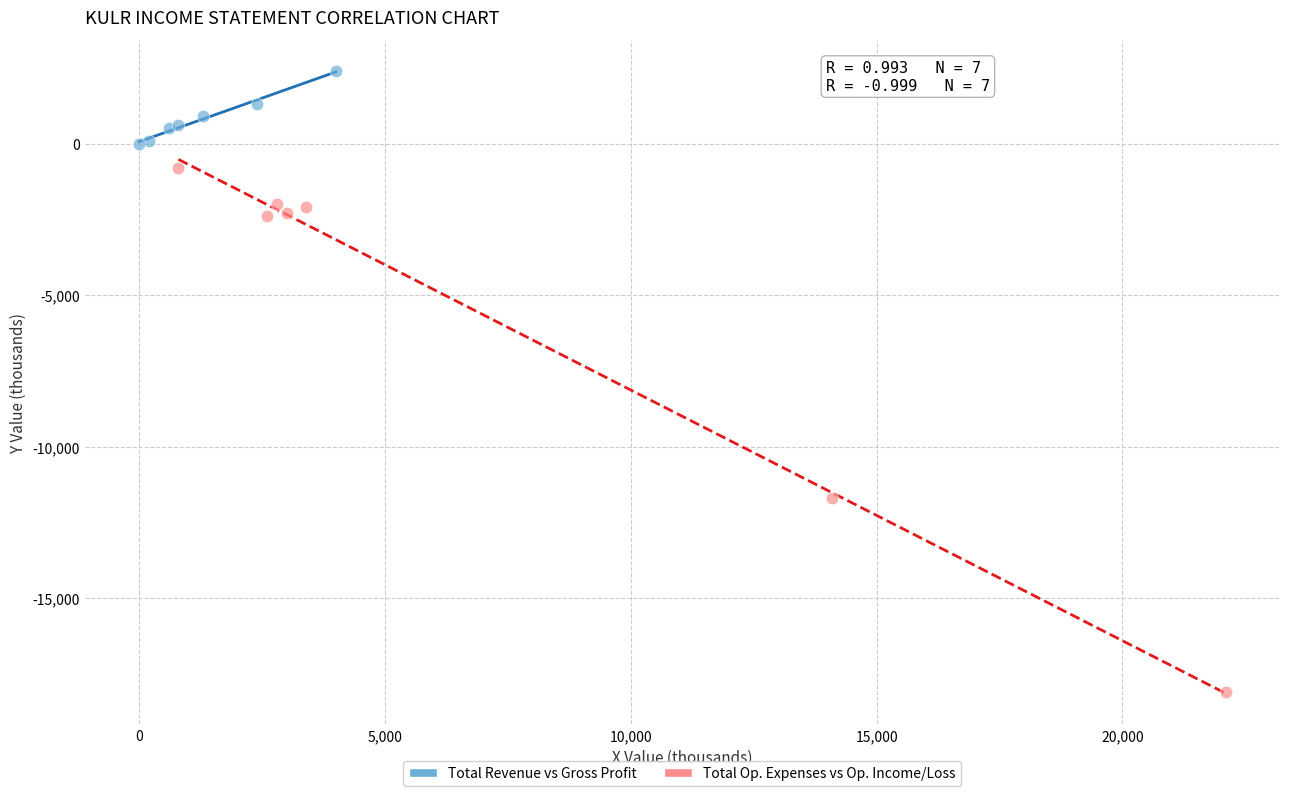

Which series reaches the minimum Y coordinate?

Total Op. Expenses vs Op. Income/Loss